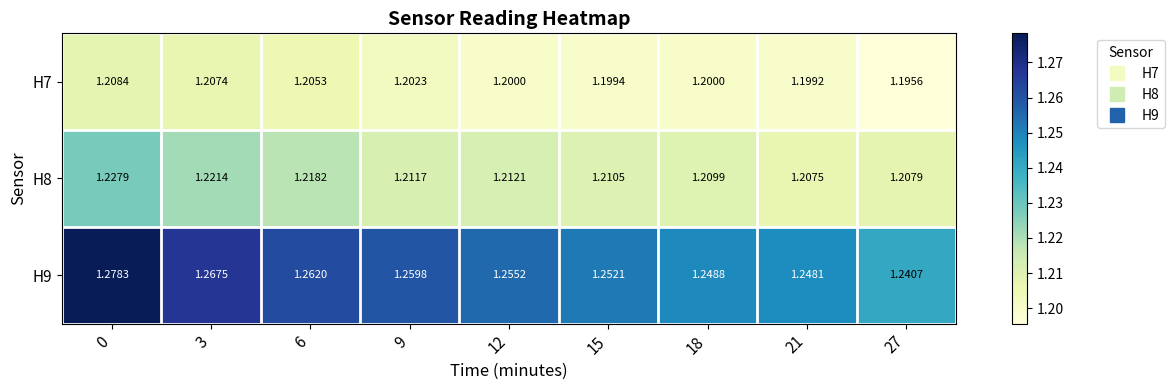

Is the value of H7 at 18 greater than the value of H8 at 18?

No